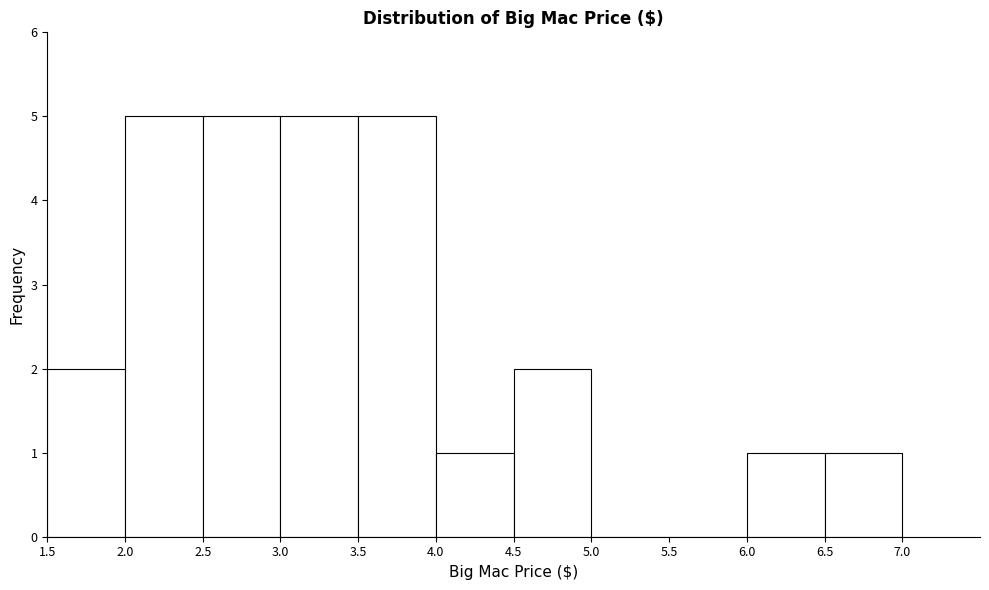

Reading left to right, list every bar in this chart as the range it spans on the x-axis followed by its height. The values are not printed on the chart, so give them approximately, as read against the axis.

1.5 to 2.0: 2
2.0 to 2.5: 5
2.5 to 3.0: 5
3.0 to 3.5: 5
3.5 to 4.0: 5
4.0 to 4.5: 1
4.5 to 5.0: 2
5.0 to 5.5: 0
5.5 to 6.0: 0
6.0 to 6.5: 1
6.5 to 7.0: 1